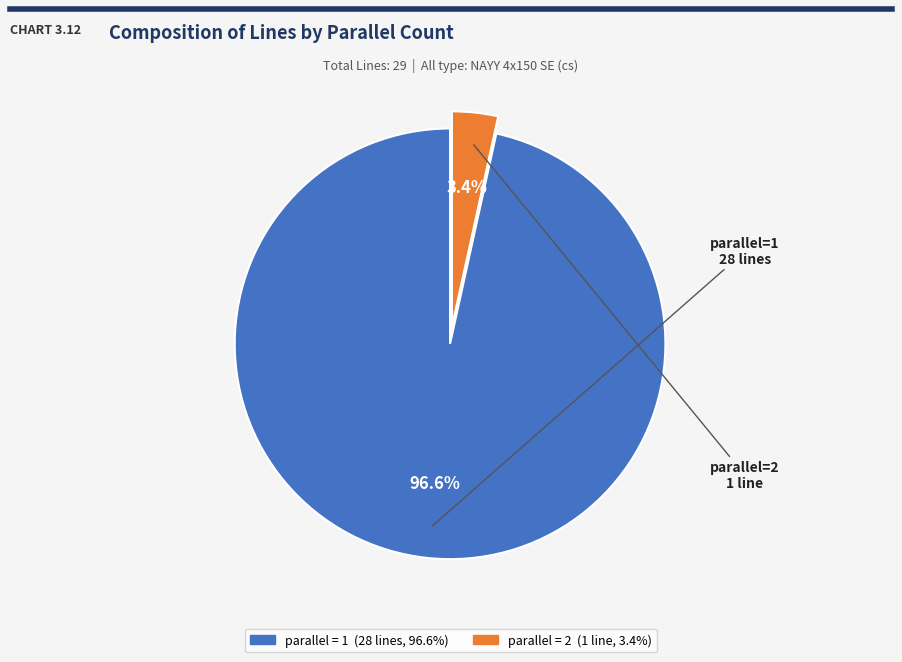

To the nearest percent, what is the average slice percentage?

50%